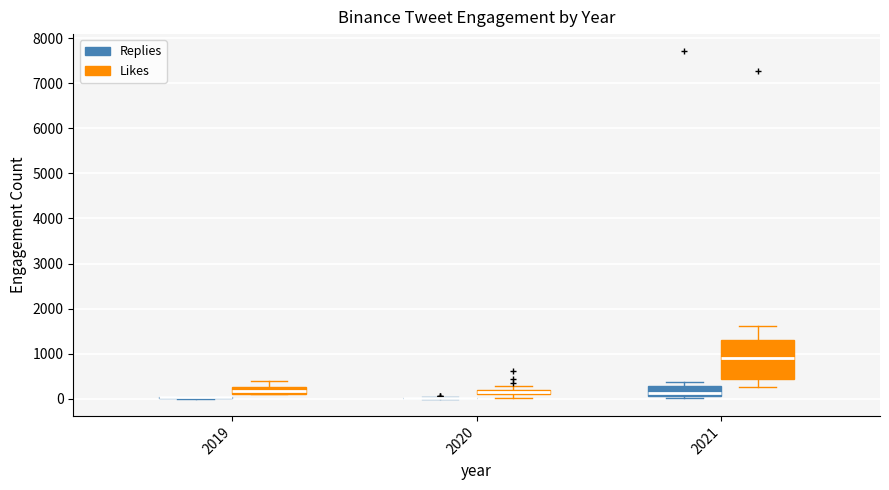

Comparing the boxes themselves (not the whiskers), which one is the tallest?

2021 (Likes)